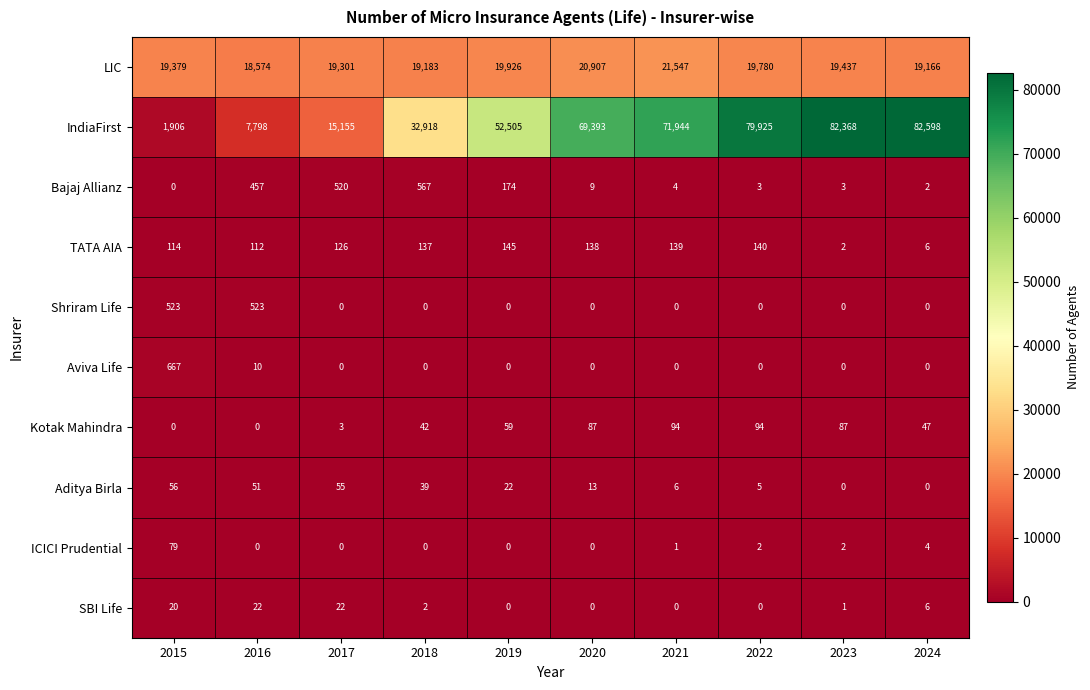

What is the greatest value displayed?

82598